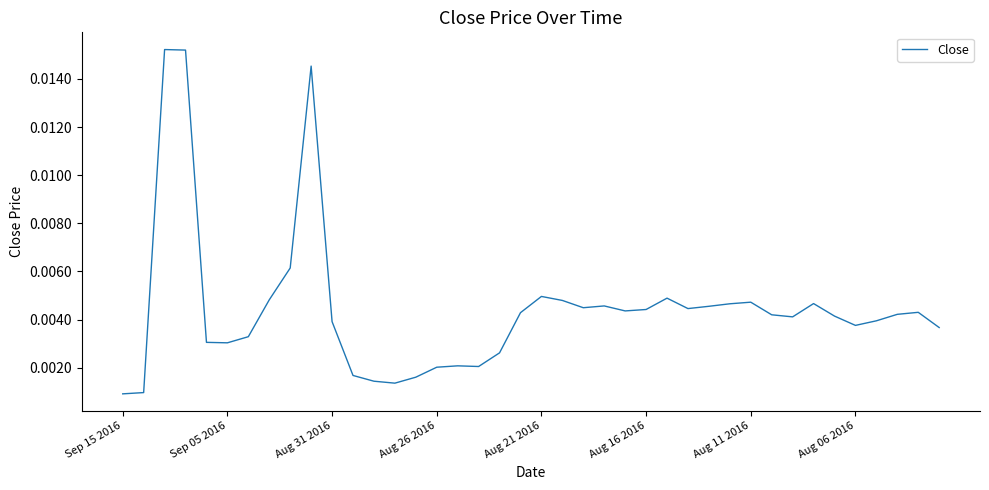

How many lines are shown in the chart?

1